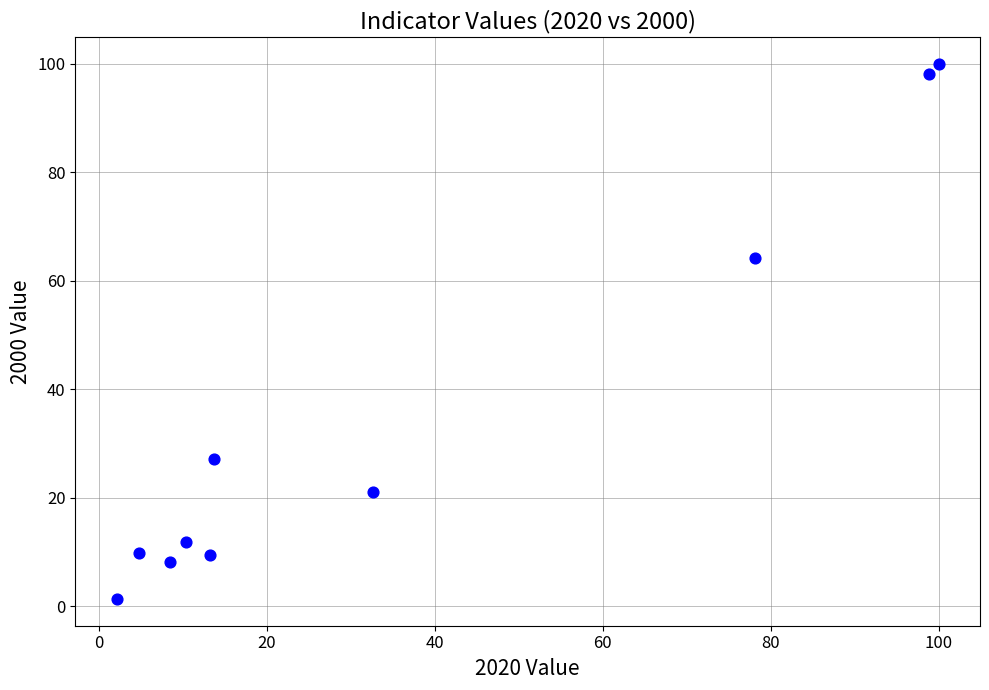

What is the range of Y values (max minus min)?

98.7